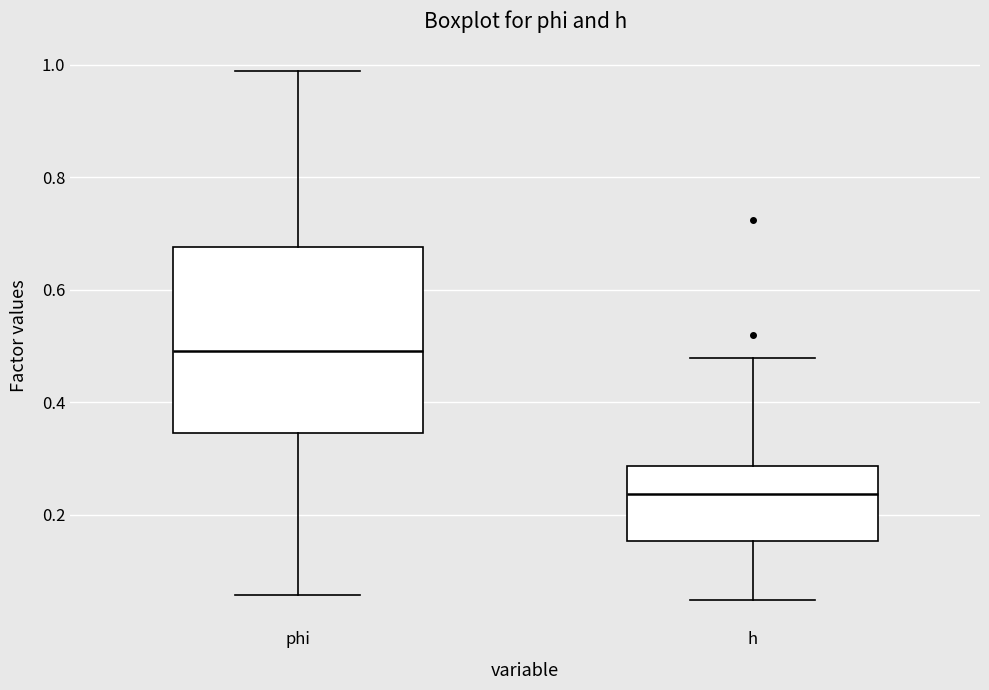

Reading left to right, read every box against the y-axis: the position of its median line, the range the box covers, and the ends of its whiskers. The values are not printed on the chart, so give them approximately, as read against the axis.

phi: median 0.50, box 0.34 to 0.68, whiskers 0.06 to 0.98
h: median 0.24, box 0.16 to 0.28, whiskers 0.04 to 0.48